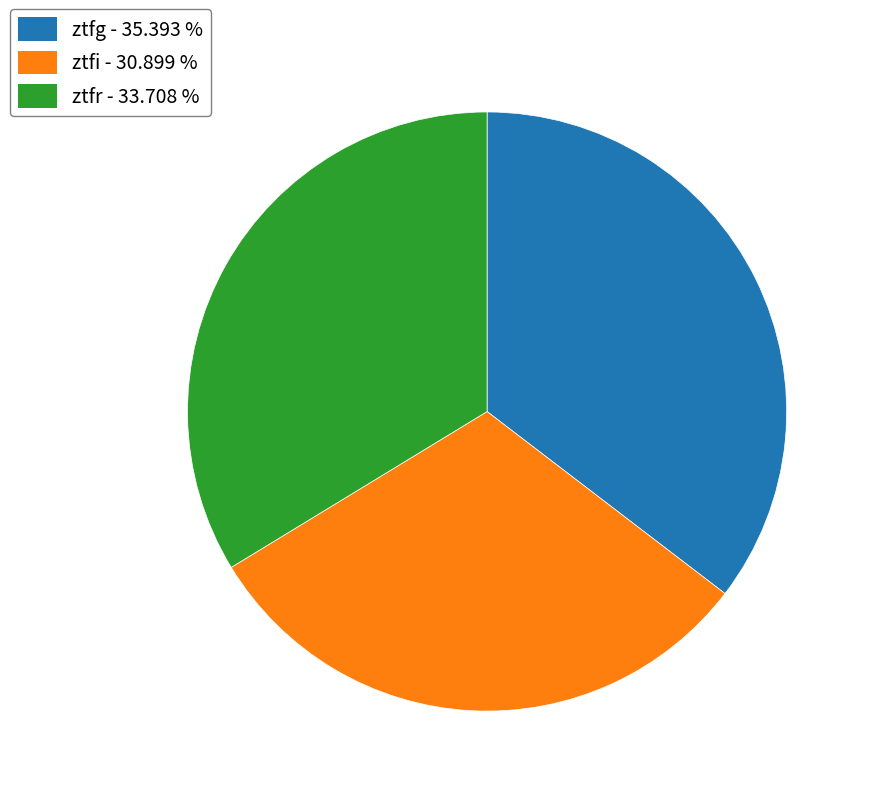

How many segments does this pie chart have?

3